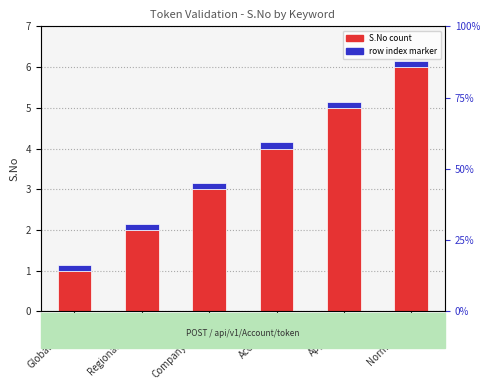

The value of S.No count at CompanyAdmin is 3.0. True or false?

True